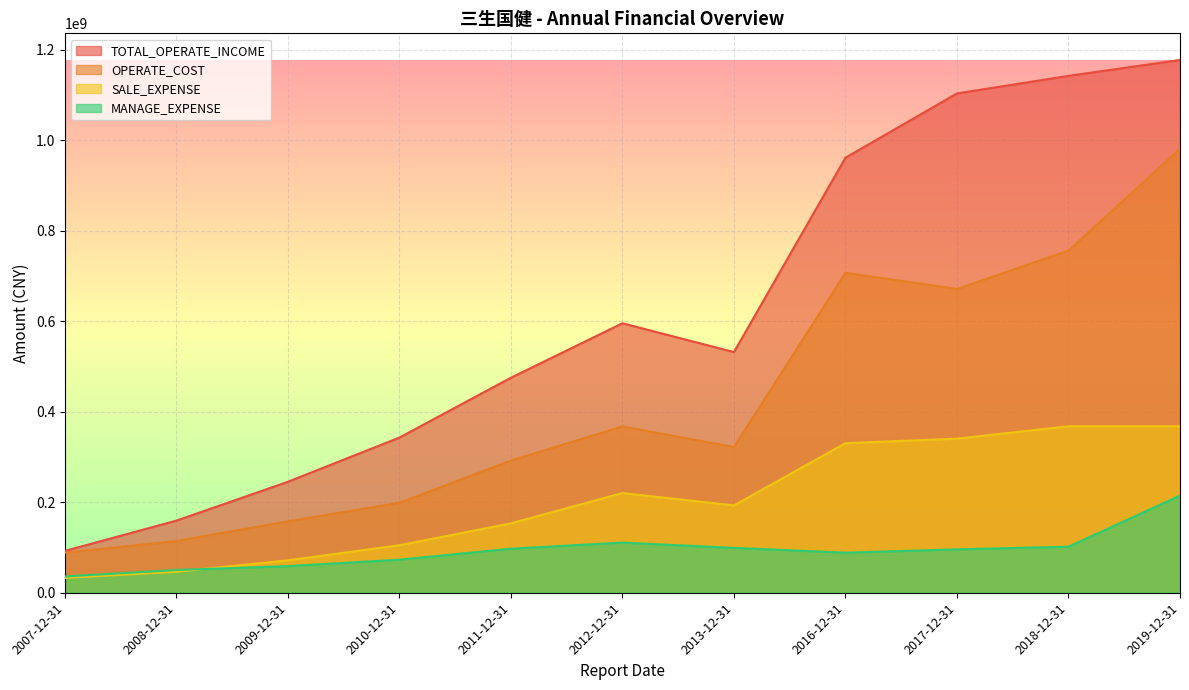

Reading left to right, transcribe all the data shown in this chart.

TOTAL_OPERATE_INCOME: 92494483.8	159383310.6	245259594.1	342939618.8	475210250.6	595510174.5	531842969.2	961374557.8	1103422460.8	1142245001.4	1177391804.2
OPERATE_COST: 88391981.4	114275495.1	157787728.1	198840089.4	292055895.5	367560235.8	321972761.1	707063459.8	671352641.8	756163029.0	981205170.5
SALE_EXPENSE: 32816809.0	46382887.4	71613792.6	105009932.3	153360027.7	220286561.8	193005168.9	330536352.2	340512451.6	367896579.2	367868350.2
MANAGE_EXPENSE: 35942036.7	50276547.0	58804721.1	73060956.0	97300797.0	110802971.8	99103962.4	88527256.2	95846651.5	101751224.3	214721876.5